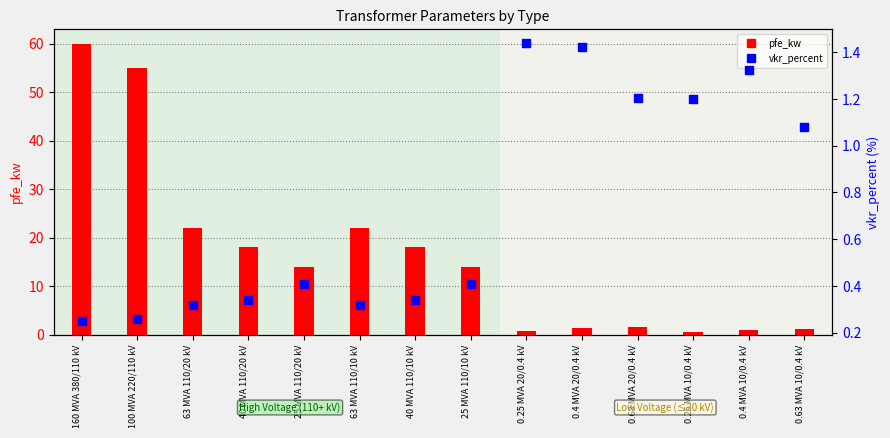

At how many categories does at least one series exceed 24?

2